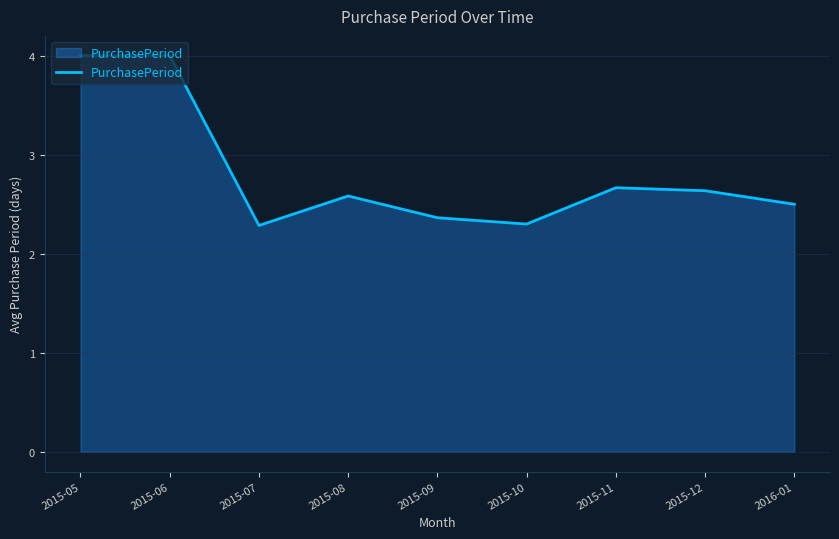

What is the minimum value shown in the chart?

2.3